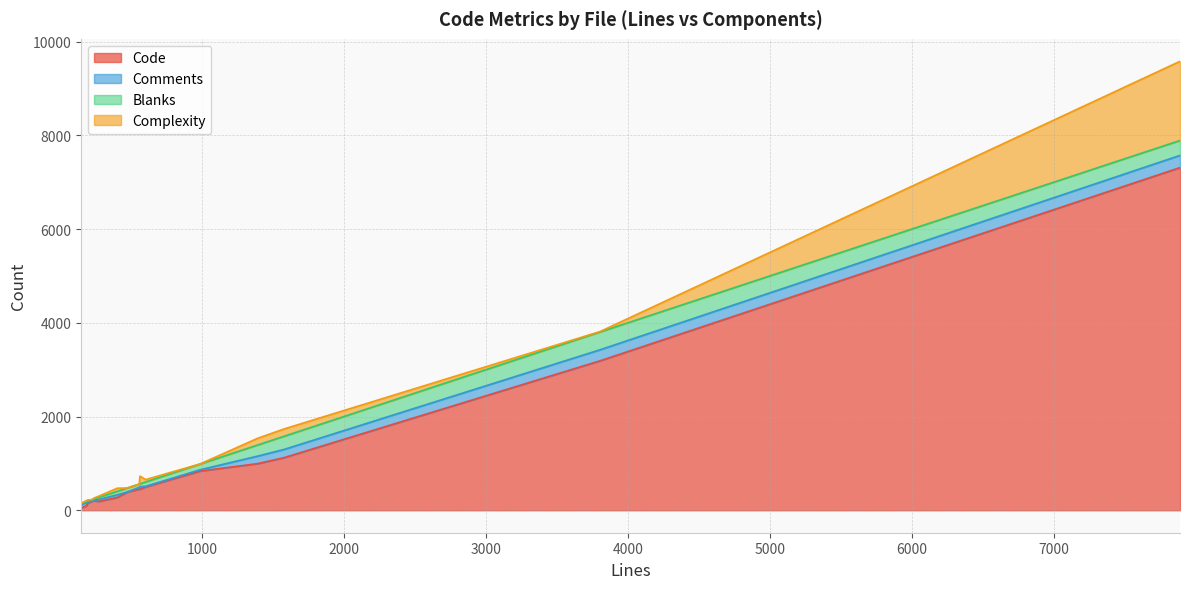

Is the value of Code at build_controller.rb greater than the value of Blanks at BSHTTP.pm?

Yes